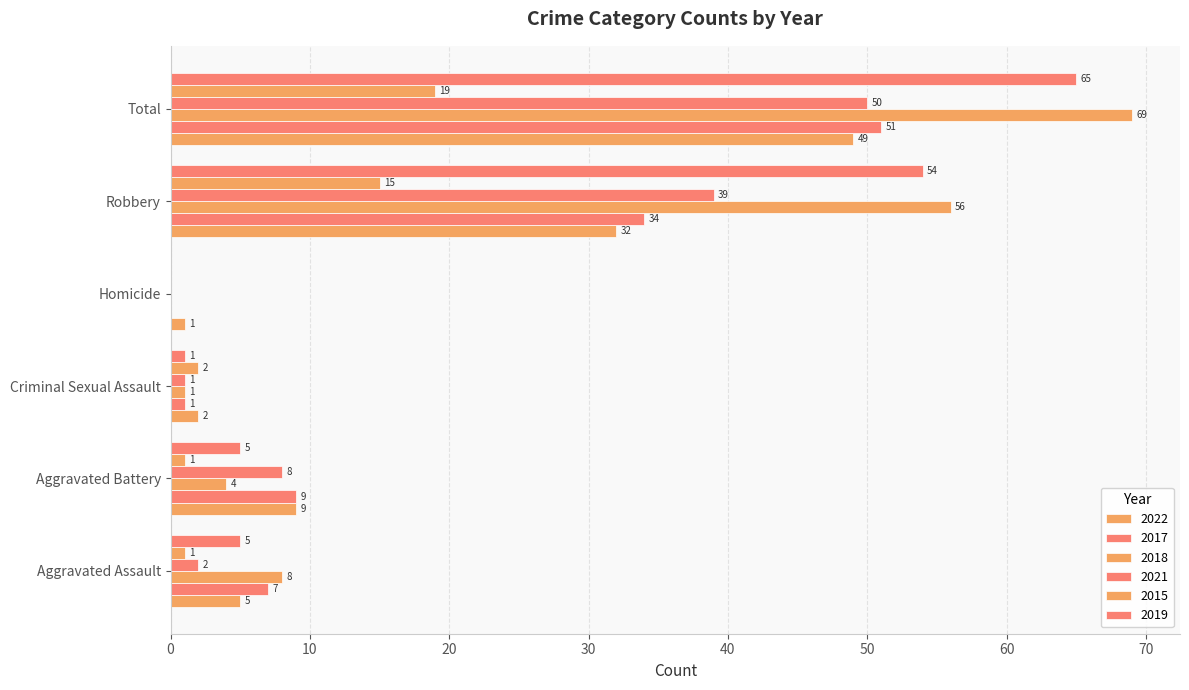

Where does the 2021 series first go above 8?

Robbery